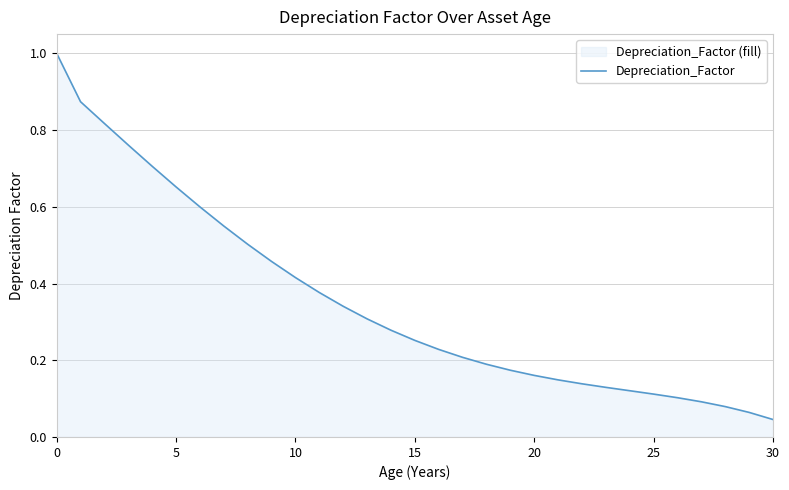

What is the average value?

0.4